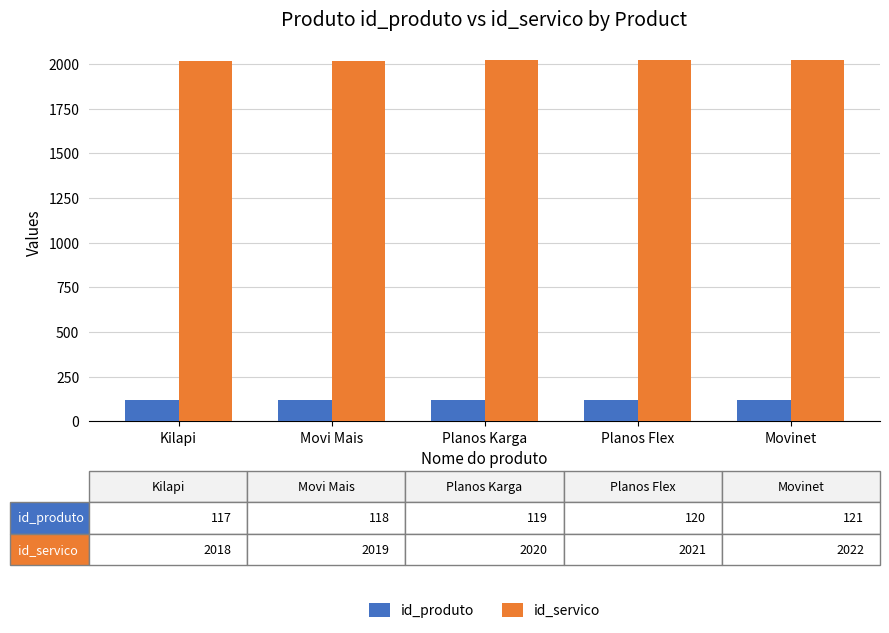

What is the label of the 3rd bar from the left?

Planos Karga